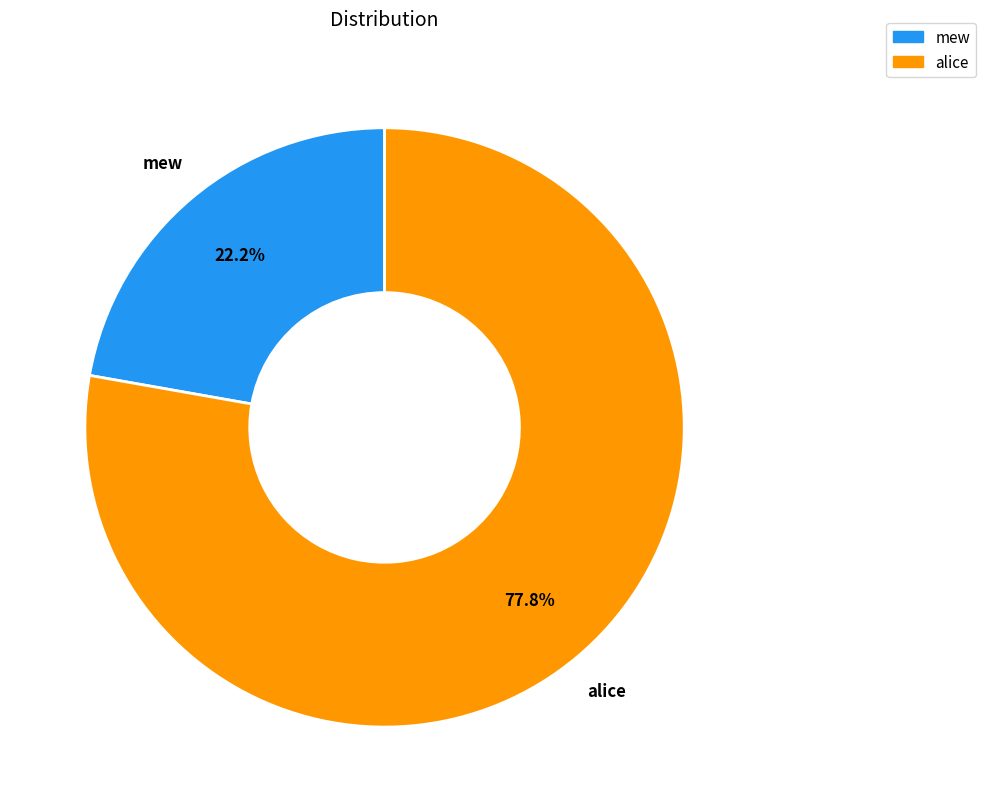

Does any single category account for the majority?

Yes